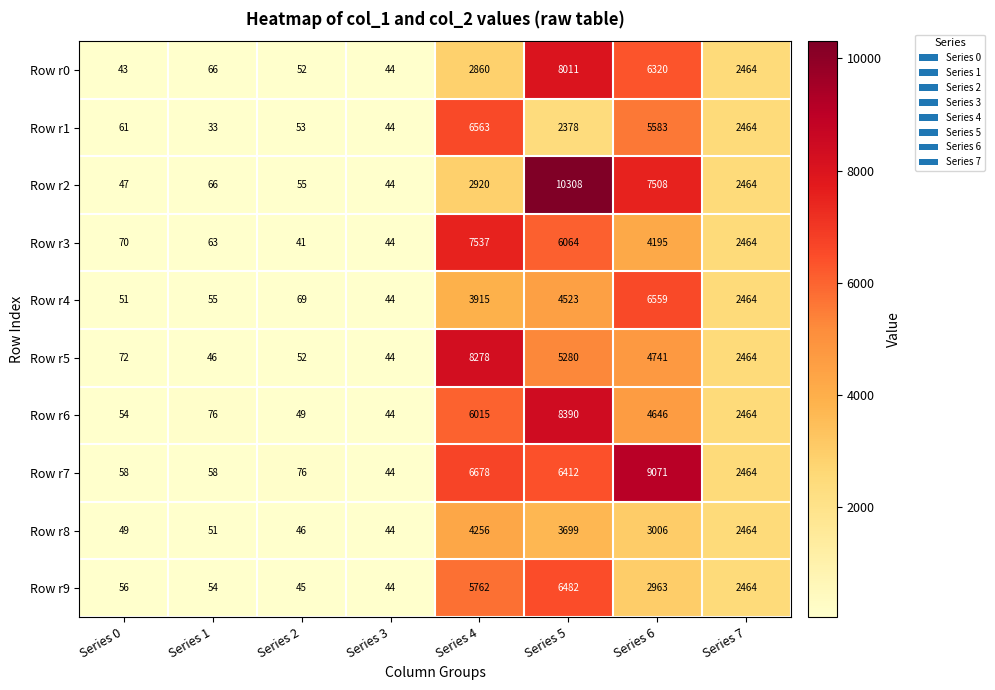

How many distinct data groups are displayed?

10